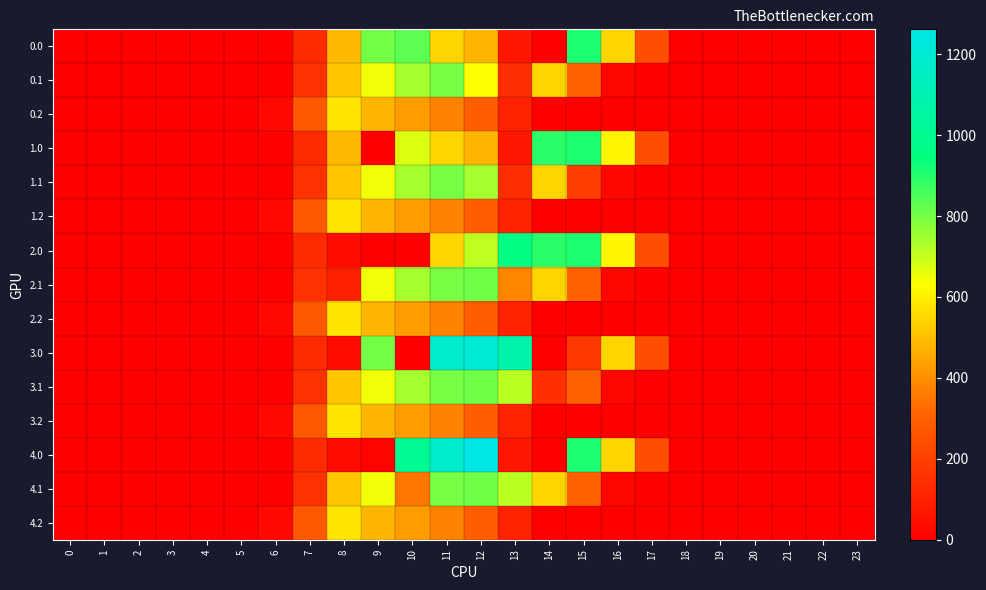

Reading right to left, list all the values displayed in this chart.

0.0: 23=0.0	22=0.0	21=0.0	20=0.0	19=0.0	18=0.0	17=243.5	16=545.4	15=911.8	14=0.3	13=70.2	12=477.2	11=544.3	10=831.7	9=804.0	8=489.3	7=134.3	6=0.0	5=0.0	4=0.0	3=0.0	2=0.0	1=0.0	0=0.0
0.1: 23=0.0	22=0.0	21=0.0	20=0.0	19=0.0	18=0.0	17=0.0	16=26.8	15=301.4	14=544.1	13=141.2	12=631.9	11=800.2	10=742.1	9=646.9	8=514.8	7=153.2	6=0.0	5=0.0	4=0.0	3=0.0	2=0.0	1=0.0	0=0.0
0.2: 23=0.0	22=0.0	21=0.0	20=0.0	19=0.0	18=0.0	17=0.0	16=0.0	15=0.0	14=0.0	13=107.8	12=289.5	11=374.4	10=430.5	9=480.7	8=576.6	7=276.9	6=29.3	5=0.0	4=0.0	3=0.0	2=0.0	1=0.0	0=0.0
1.0: 23=0.0	22=0.0	21=0.0	20=0.0	19=0.0	18=0.0	17=243.5	16=613.0	15=911.8	14=893.3	13=70.2	12=477.2	11=544.3	10=675.2	9=0.0	8=489.3	7=134.3	6=0.0	5=0.0	4=0.0	3=0.0	2=0.0	1=0.0	0=0.0
1.1: 23=0.0	22=0.0	21=0.0	20=0.0	19=0.0	18=0.0	17=0.0	16=26.8	15=190.4	14=544.1	13=141.2	12=743.0	11=800.2	10=742.1	9=646.9	8=514.8	7=153.2	6=0.0	5=0.0	4=0.0	3=0.0	2=0.0	1=0.0	0=0.0
1.2: 23=0.0	22=0.0	21=0.0	20=0.0	19=0.0	18=0.0	17=0.0	16=0.0	15=0.0	14=0.0	13=107.8	12=289.5	11=374.4	10=430.5	9=480.7	8=576.6	7=276.9	6=29.3	5=0.0	4=0.0	3=0.0	2=0.0	1=0.0	0=0.0
2.0: 23=0.0	22=0.0	21=0.0	20=0.0	19=0.0	18=0.0	17=243.5	16=613.0	15=911.8	14=893.3	13=963.2	12=713.6	11=544.3	10=0.0	9=0.0	8=35.0	7=134.3	6=0.0	5=0.0	4=0.0	3=0.0	2=0.0	1=0.0	0=0.0
2.1: 23=0.0	22=0.0	21=0.0	20=0.0	19=0.0	18=0.0	17=0.0	16=26.8	15=301.4	14=544.1	13=378.9	12=806.9	11=800.2	10=742.1	9=646.9	8=102.3	7=153.2	6=0.0	5=0.0	4=0.0	3=0.0	2=0.0	1=0.0	0=0.0
2.2: 23=0.0	22=0.0	21=0.0	20=0.0	19=0.0	18=0.0	17=0.0	16=0.0	15=0.0	14=0.0	13=107.8	12=289.5	11=374.4	10=430.5	9=480.7	8=576.6	7=276.9	6=29.3	5=0.0	4=0.0	3=0.0	2=0.0	1=0.0	0=0.0
3.0: 23=0.0	22=0.0	21=0.0	20=0.0	19=0.0	18=0.0	17=243.5	16=545.4	15=172.8	14=0.3	13=1075.2	12=1211.1	11=1185.2	10=0.0	9=804.0	8=35.0	7=134.3	6=0.0	5=0.0	4=0.0	3=0.0	2=0.0	1=0.0	0=0.0
3.1: 23=0.0	22=0.0	21=0.0	20=0.0	19=0.0	18=0.0	17=0.0	16=26.8	15=301.4	14=149.9	13=715.3	12=806.9	11=800.2	10=742.1	9=646.9	8=514.8	7=153.2	6=0.0	5=0.0	4=0.0	3=0.0	2=0.0	1=0.0	0=0.0
3.2: 23=0.0	22=0.0	21=0.0	20=0.0	19=0.0	18=0.0	17=0.0	16=0.0	15=0.0	14=0.0	13=107.8	12=289.5	11=374.4	10=430.5	9=480.7	8=576.6	7=276.9	6=29.3	5=0.0	4=0.0	3=0.0	2=0.0	1=0.0	0=0.0
4.0: 23=0.0	22=0.0	21=0.0	20=0.0	19=0.0	18=0.0	17=243.5	16=545.4	15=911.8	14=0.3	13=70.2	12=1261.6	11=1185.2	10=1005.0	9=14.5	8=35.0	7=134.3	6=0.0	5=0.0	4=0.0	3=0.0	2=0.0	1=0.0	0=0.0
4.1: 23=0.0	22=0.0	21=0.0	20=0.0	19=0.0	18=0.0	17=0.0	16=26.8	15=301.4	14=544.1	13=715.3	12=806.9	11=800.2	10=348.0	9=646.9	8=514.8	7=153.2	6=0.0	5=0.0	4=0.0	3=0.0	2=0.0	1=0.0	0=0.0
4.2: 23=0.0	22=0.0	21=0.0	20=0.0	19=0.0	18=0.0	17=0.0	16=0.0	15=0.0	14=0.0	13=107.8	12=289.5	11=374.4	10=430.5	9=480.7	8=576.6	7=276.9	6=29.3	5=0.0	4=0.0	3=0.0	2=0.0	1=0.0	0=0.0